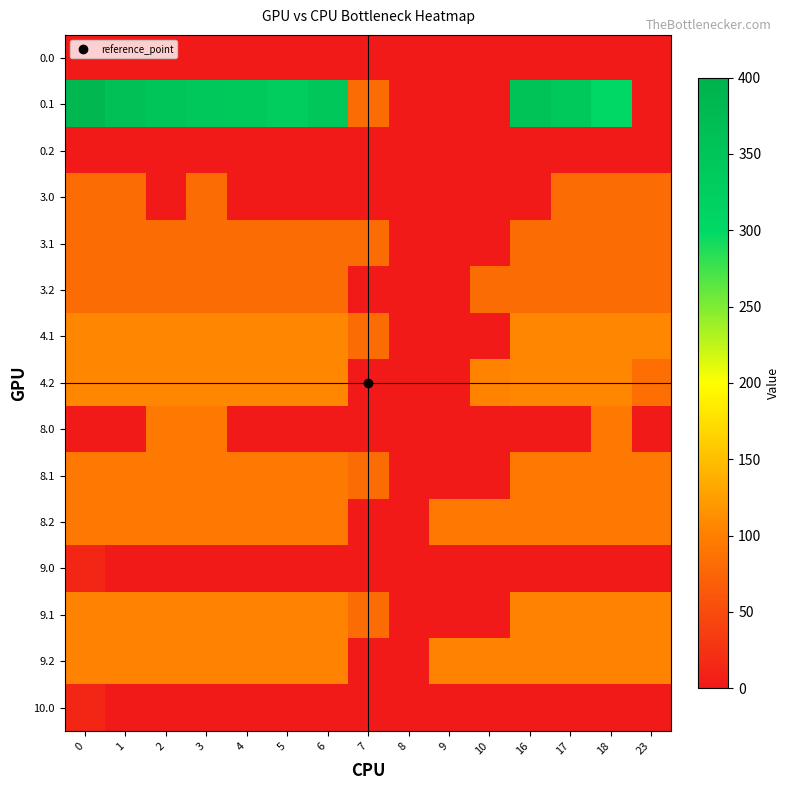

What is the total value across all series at 1?

1215.1